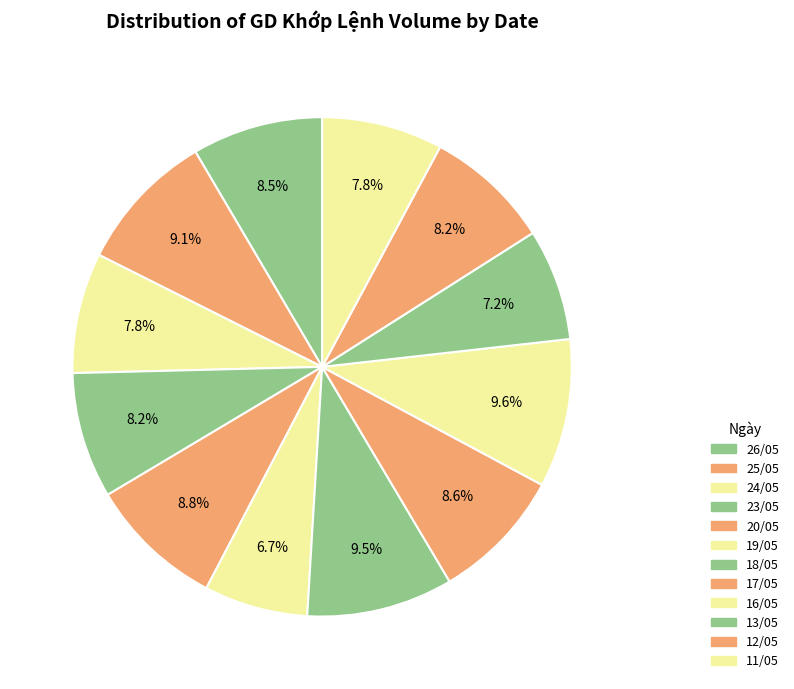

Which category has the smallest portion of the pie?

19/05